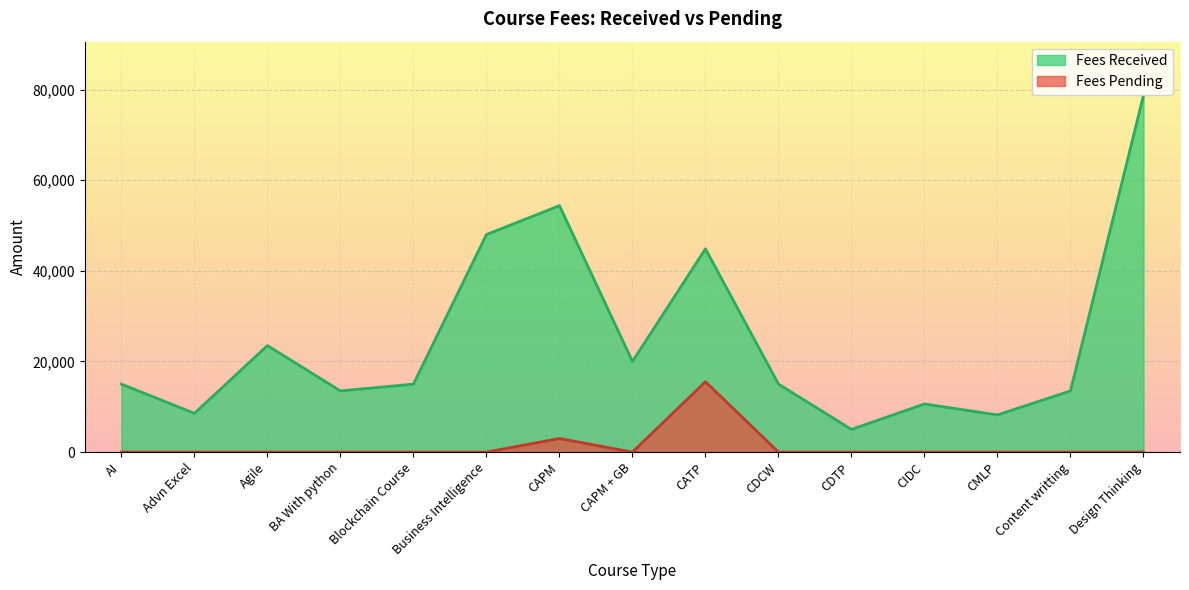

At which label does Fees Received first exceed 15000?

Agile